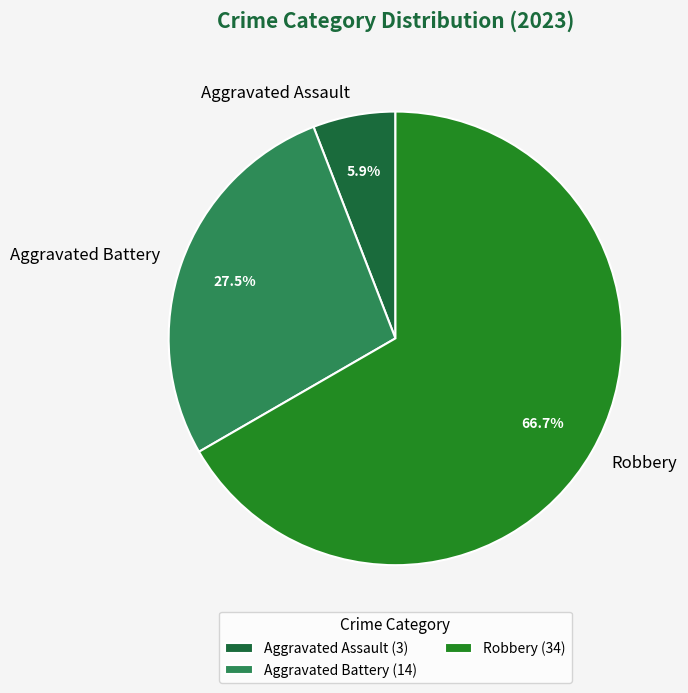

Is there any slice that represents more than half of the pie?

Yes